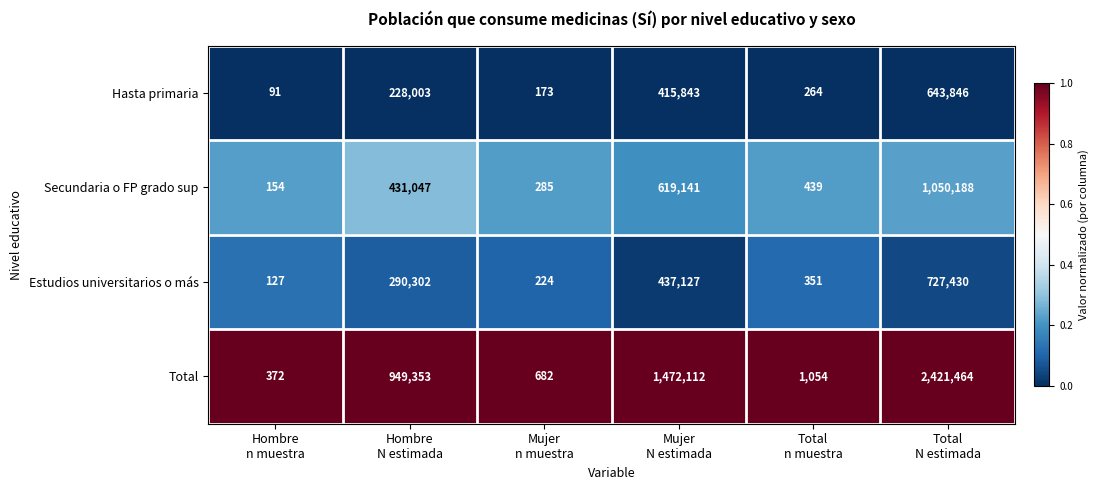

How many categories are shown in the chart?

6